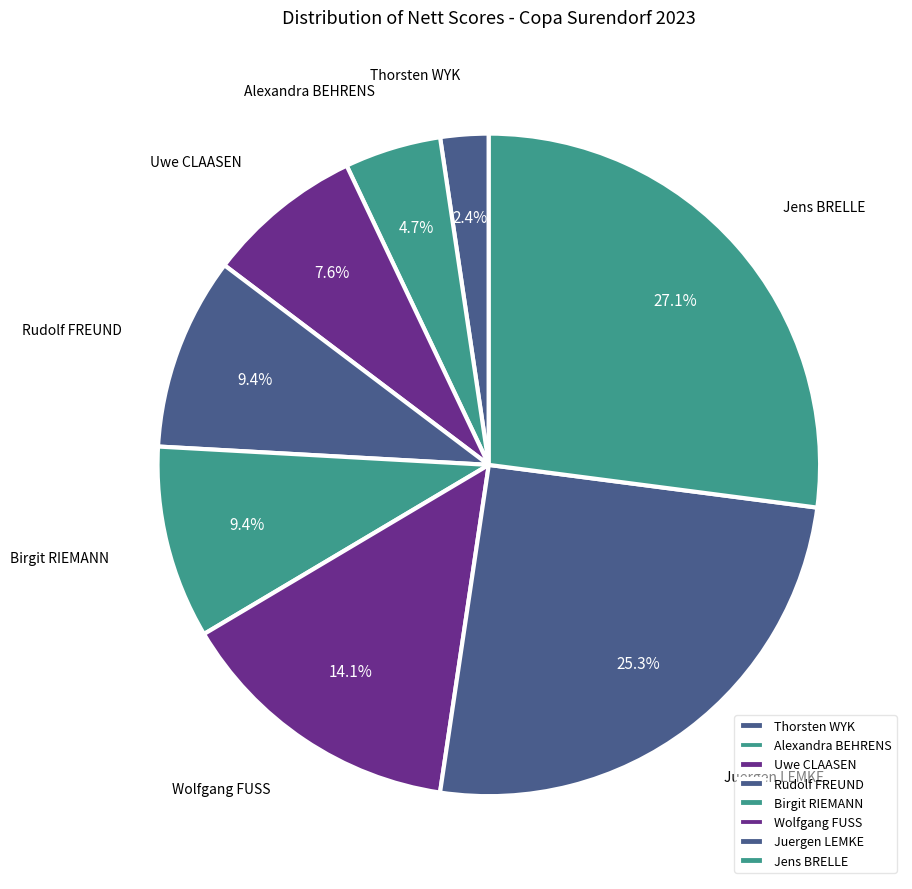

Approximately how many times larger is the value at Uwe CLAASEN compared to Birgit RIEMANN?

0.8